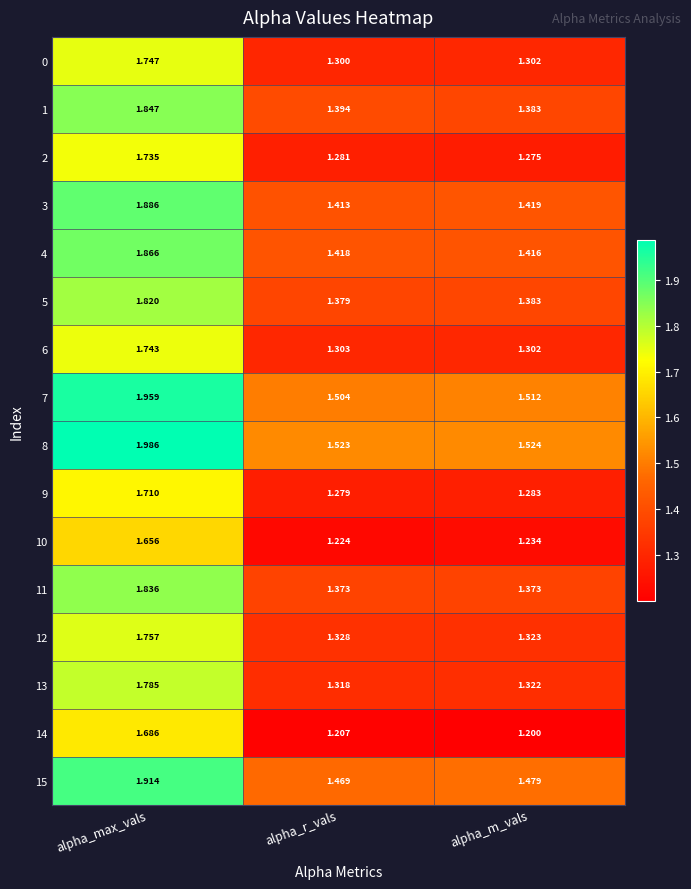

At which category is the sum across all series the highest?

alpha_max_vals